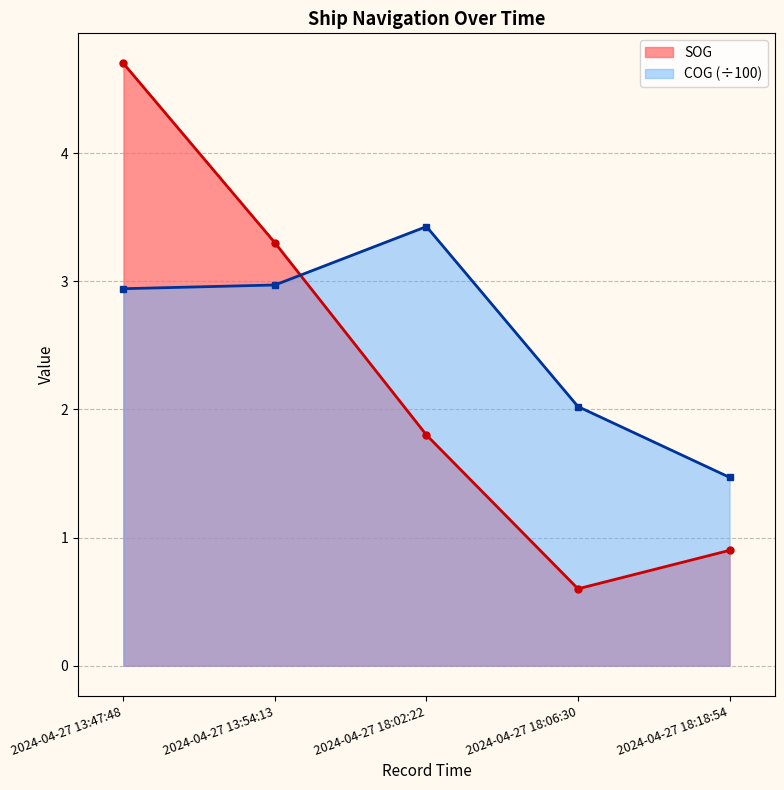

Where is the first local maximum for COG?

2024-04-27 18:02:22